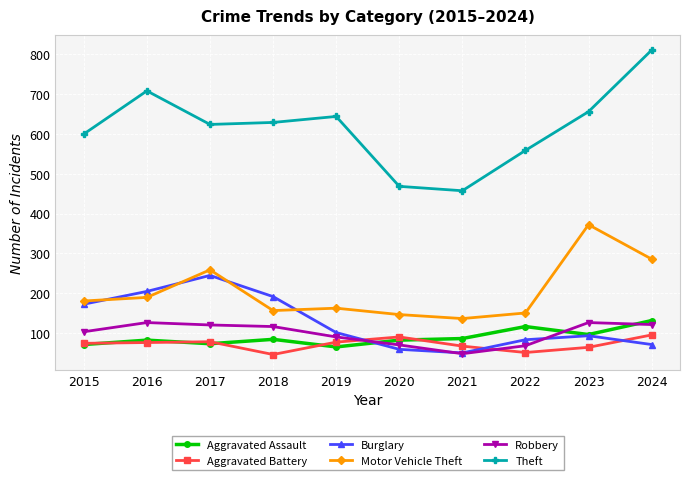

True or false: Robbery and Motor Vehicle Theft cross at least once.

False